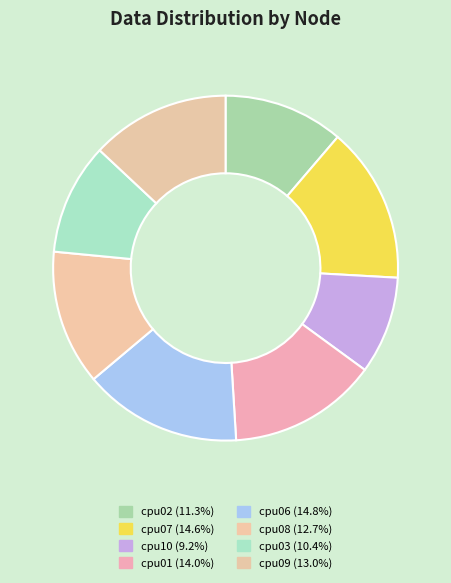

How many segments does this pie chart have?

8